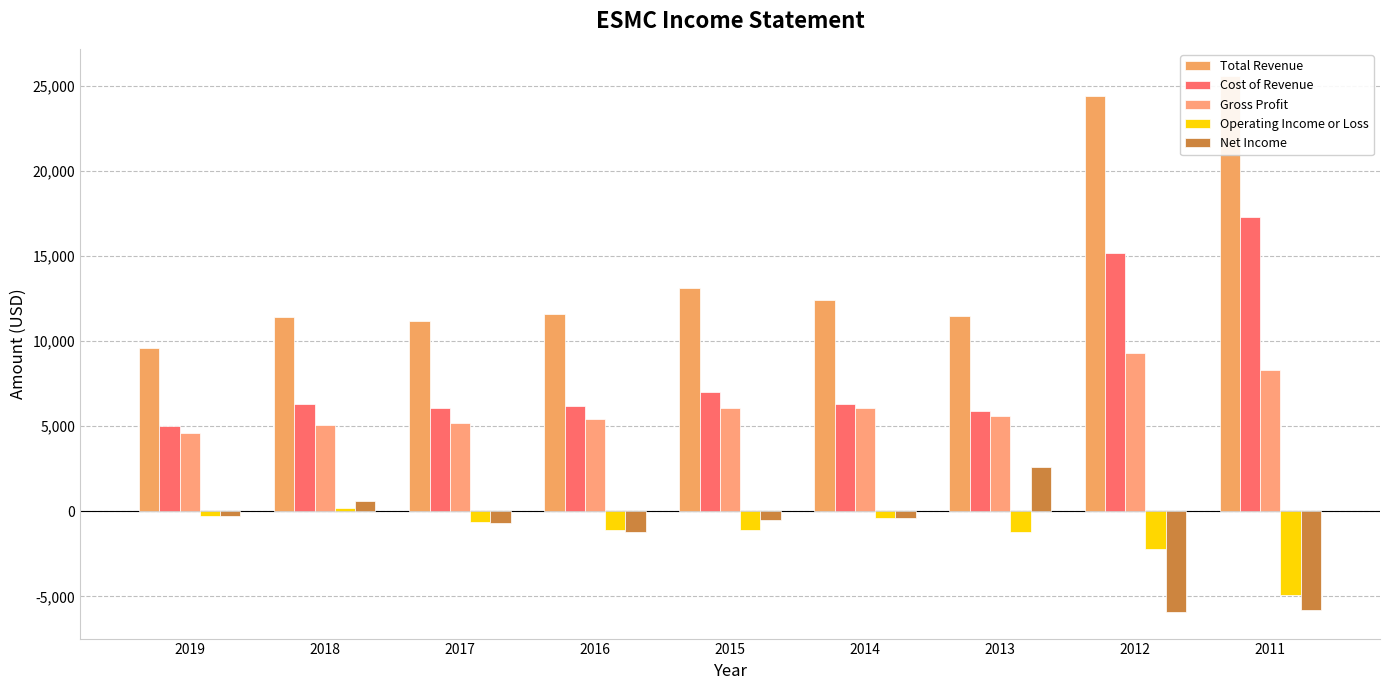

True or false: Gross Profit has a value of 14911 at 2011.

False